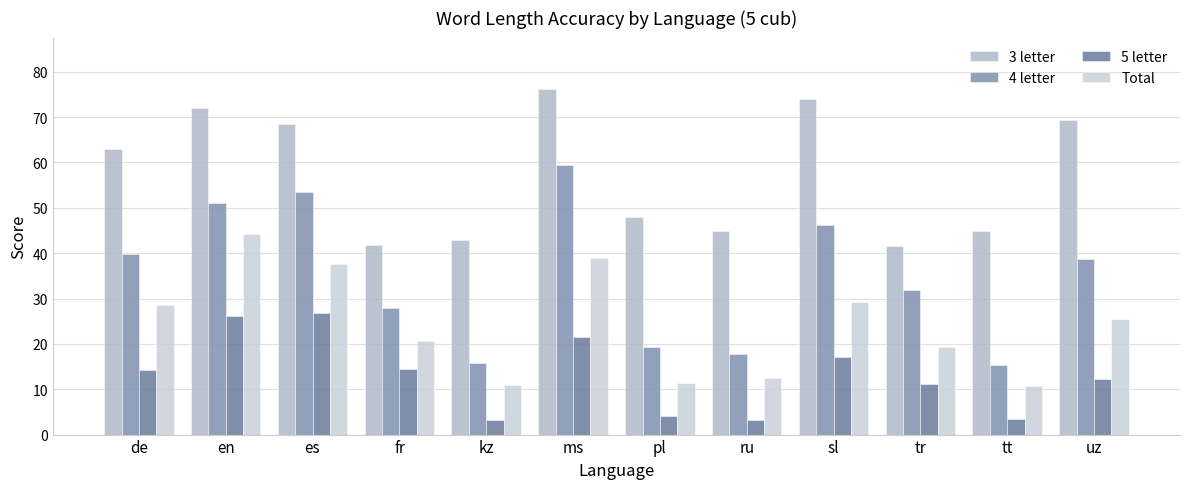

Rank the series by their maximum value, from lowest to highest.

5 letter, Total, 4 letter, 3 letter